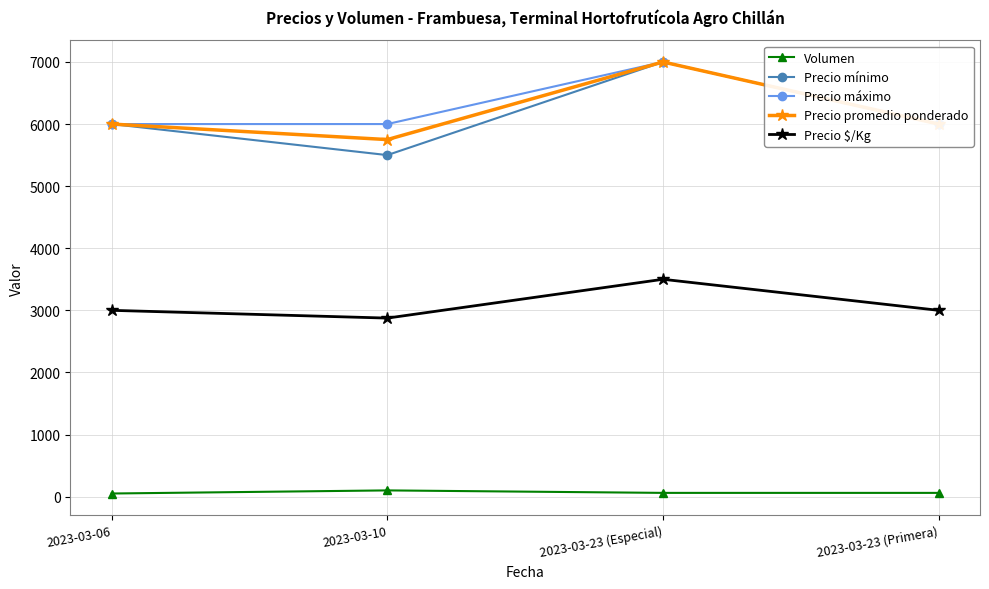

The Precio máximo series shows 6000 at 2023-03-10. True or false?

True